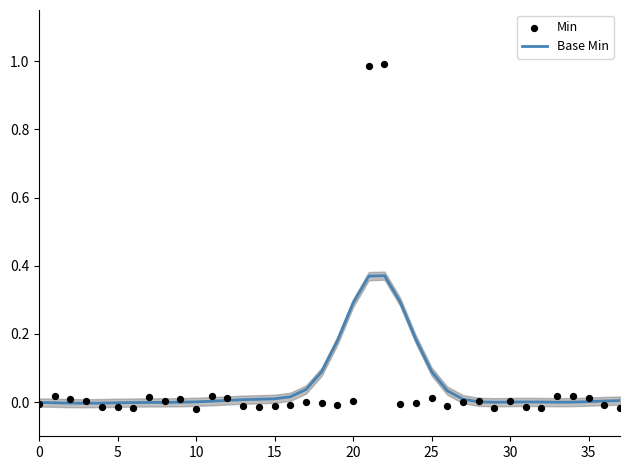

Which series reaches the maximum Y coordinate?

Min